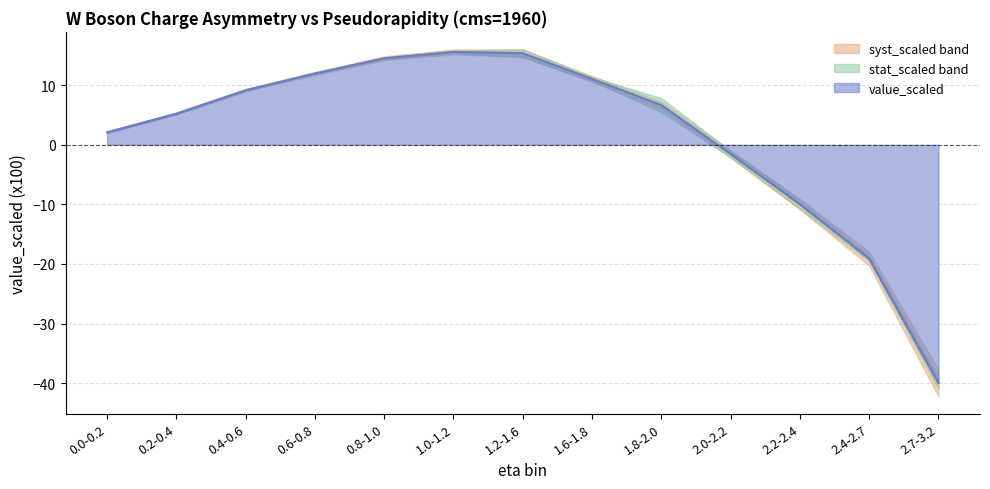

Which category has the highest value in the value_scaled series?

1.0-1.2